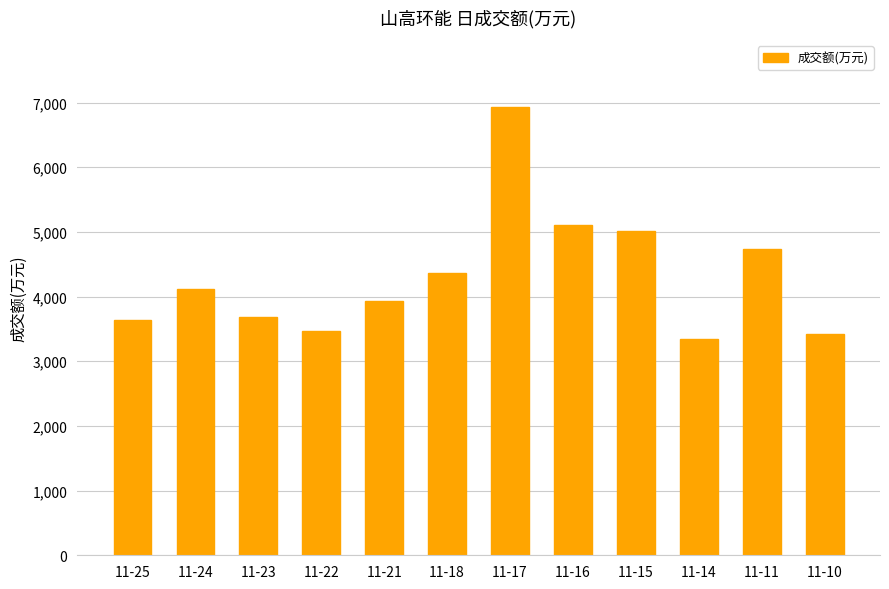

How many values are below 4116?

6